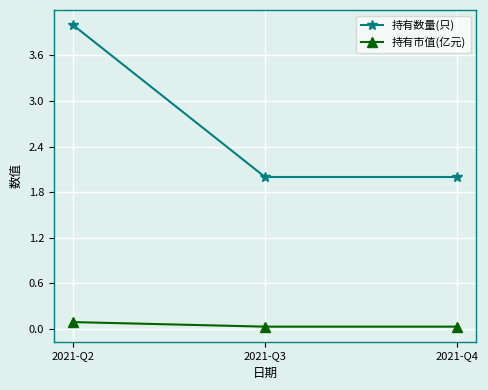

At which category is the sum across all series the highest?

2021-Q2